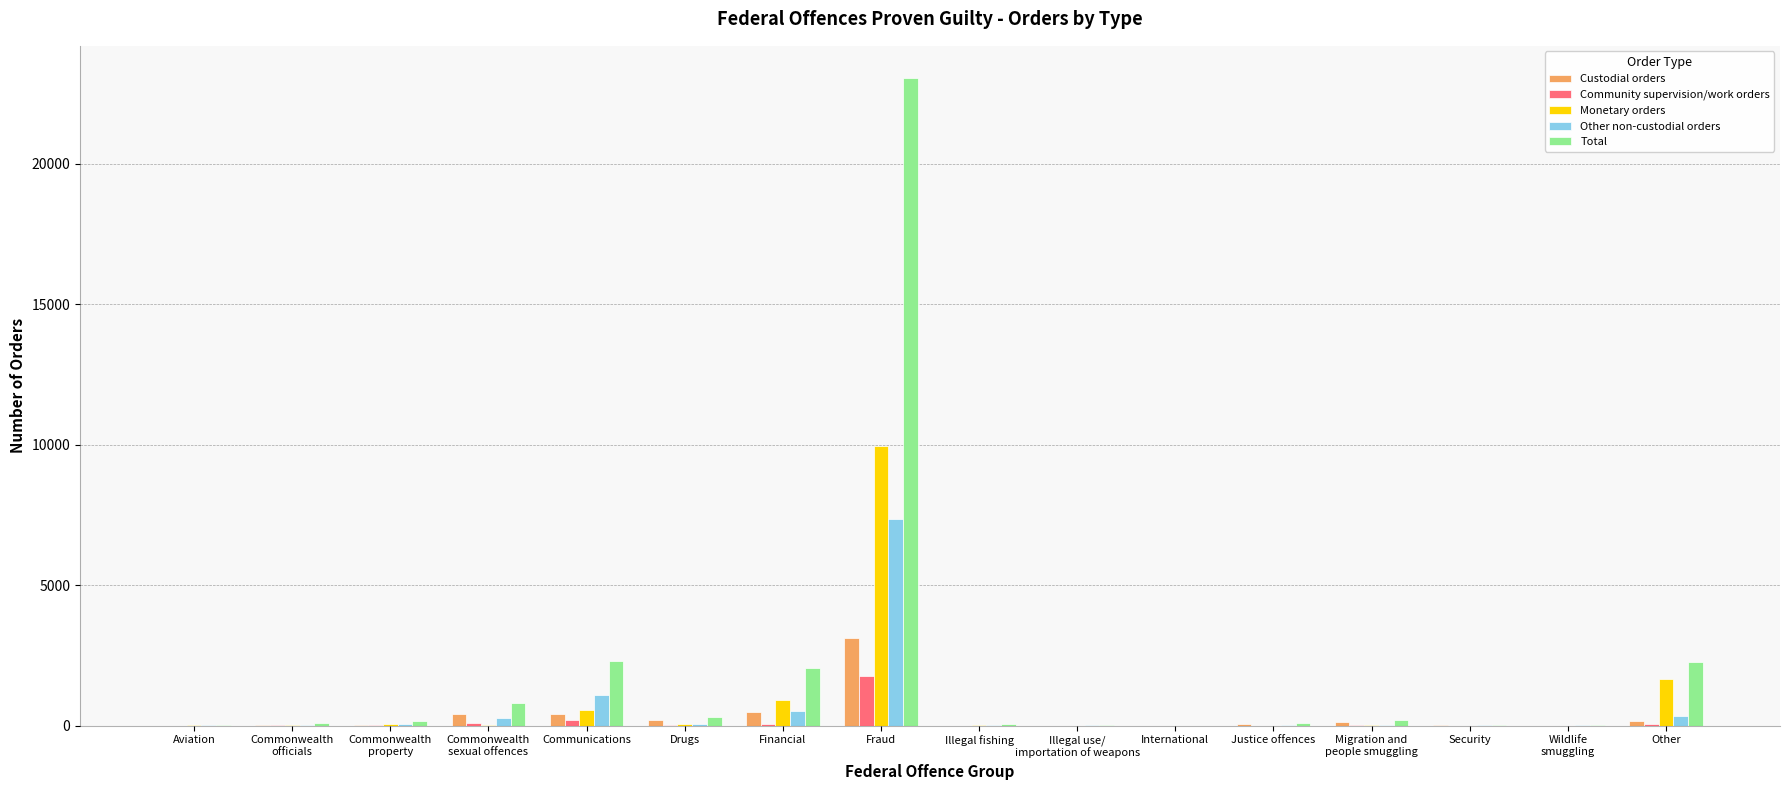

At which category is the sum across all series the highest?

Fraud